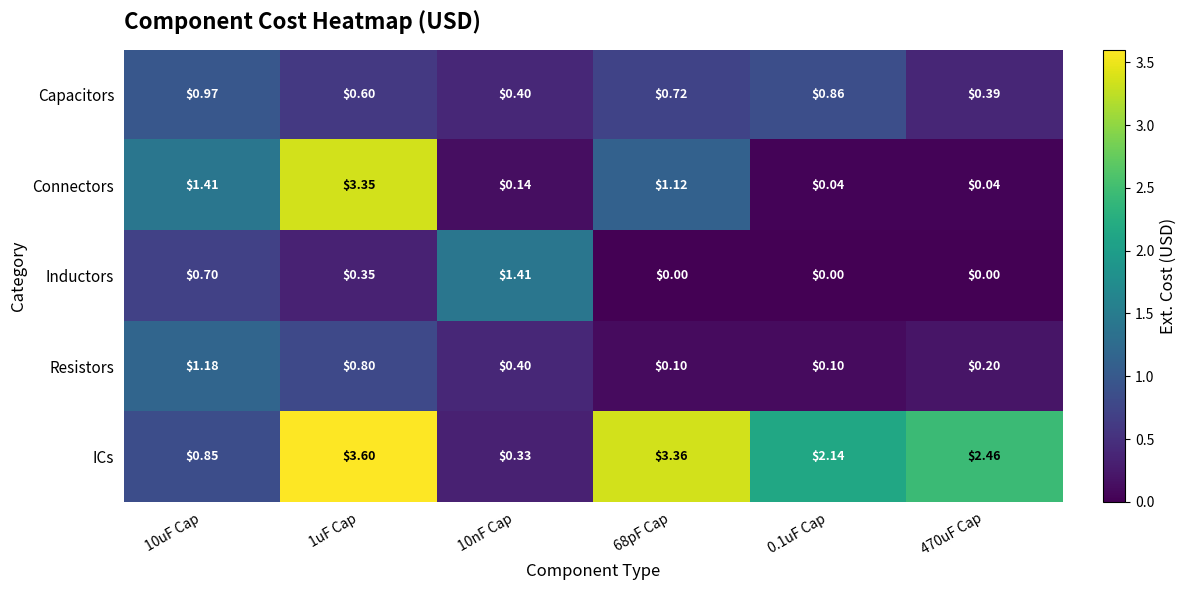

Which series has the largest range (max minus min)?

Connectors